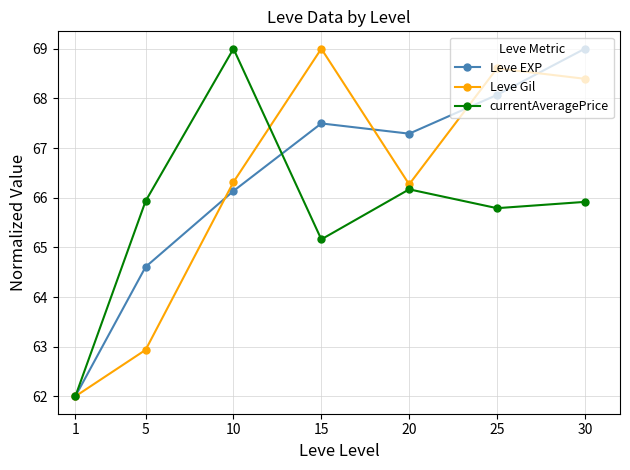

Rank the series at 30 from highest to lowest value.

Leve EXP, Leve Gil, currentAveragePrice